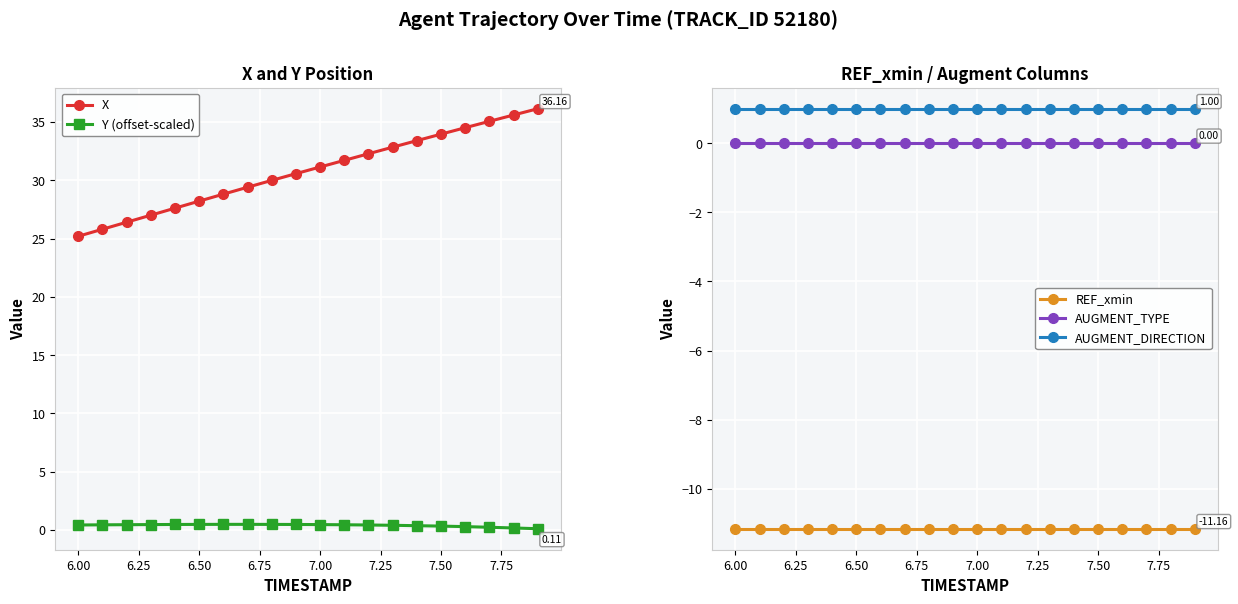

True or false: AUGMENT_TYPE and REF_xmin intersect in this chart.

False